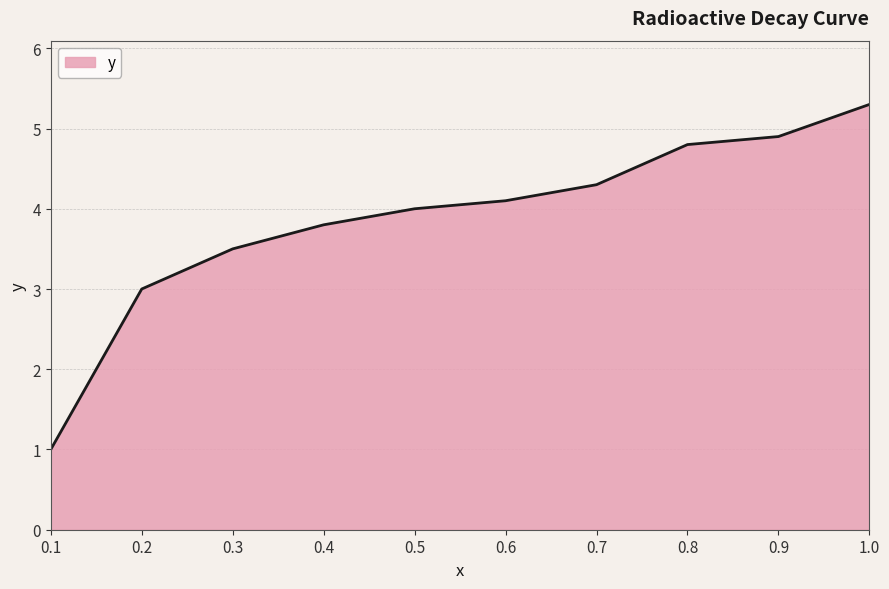

What is the sum of the values at 0.9 and 0.3?

8.4